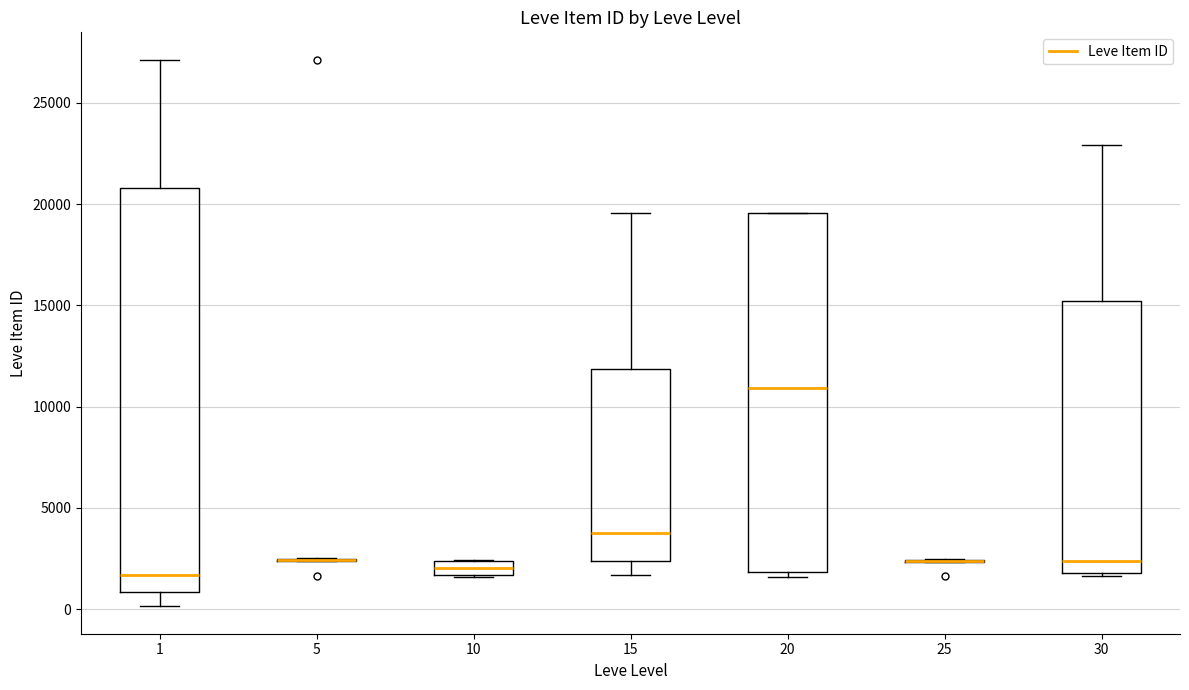

Which box is the tallest, from its lower edge to its upper edge?

1